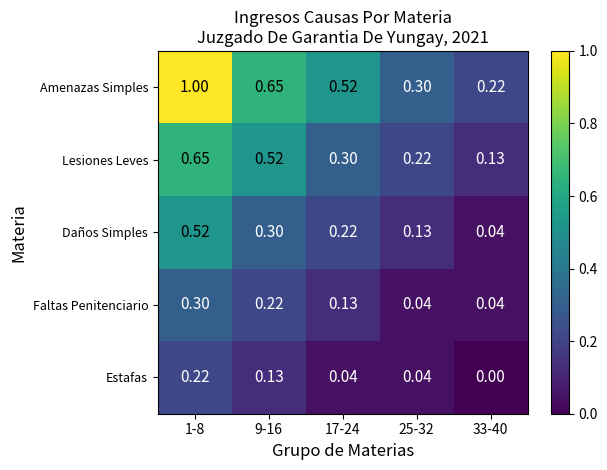

Which series changed the most between 9-16 and 17-24?

Lesiones Leves